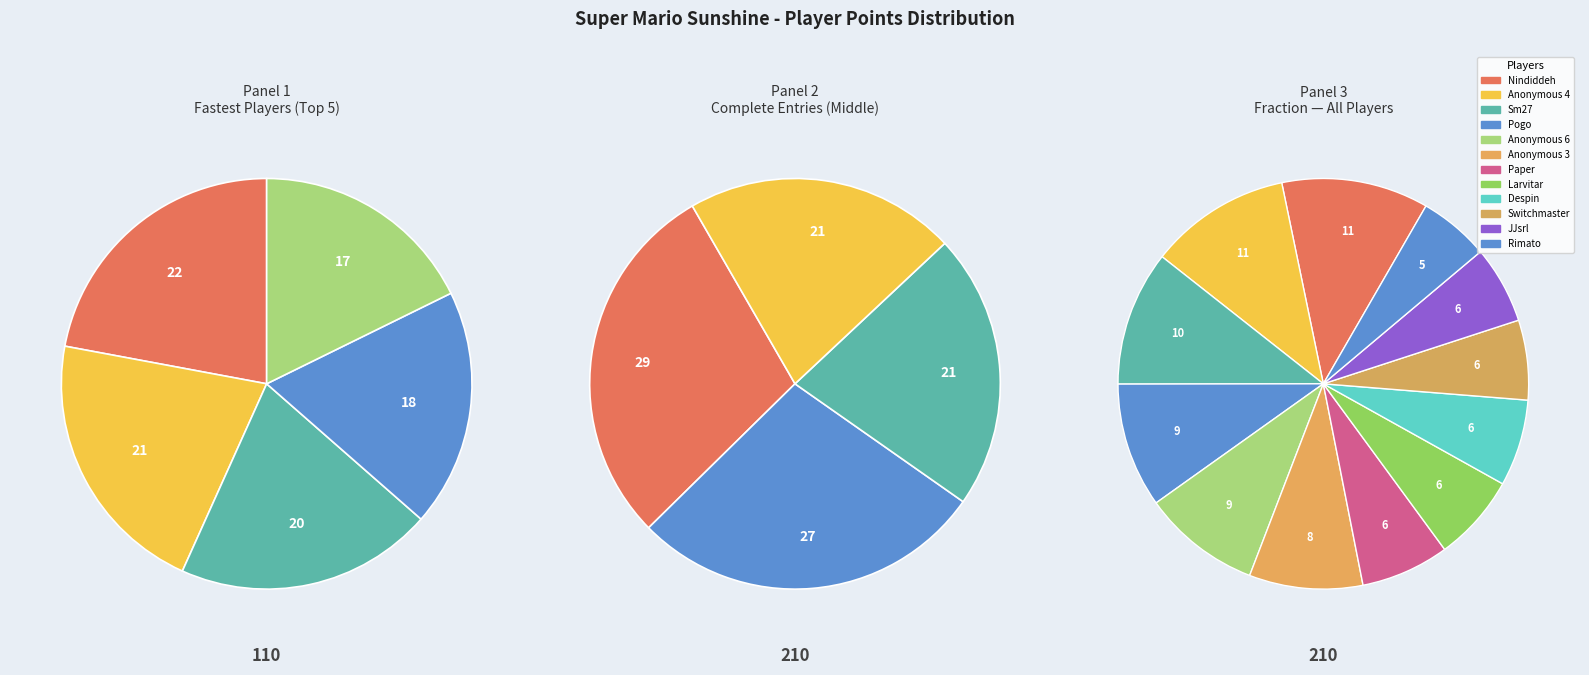

Combined, do Larvitar and Anonymous 4 account for over 50%?

No